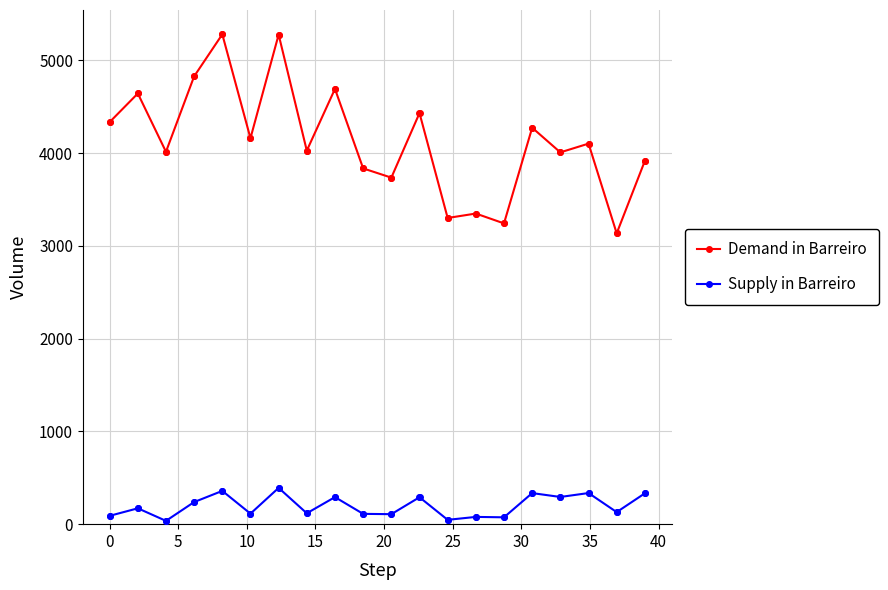

What is the smallest value displayed?

35.6